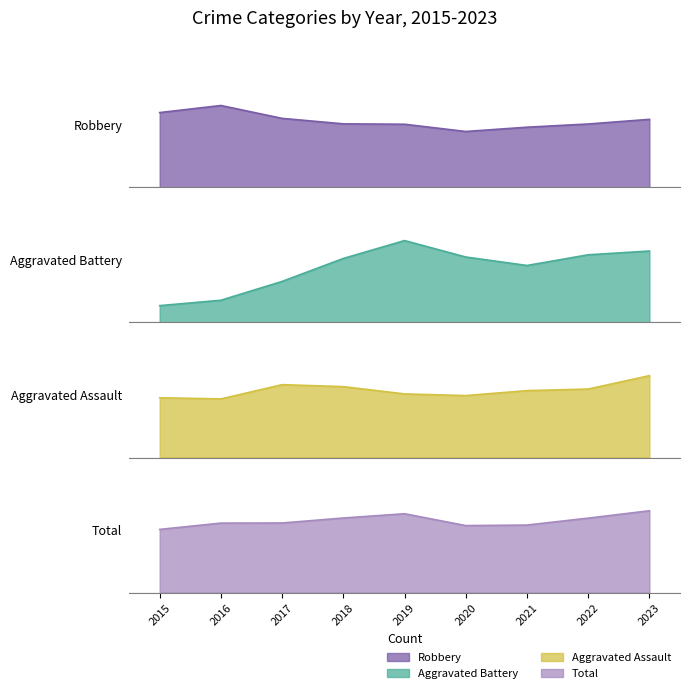

Rank the series by their maximum value, from highest to lowest.

Total, Robbery, Aggravated Battery, Aggravated Assault